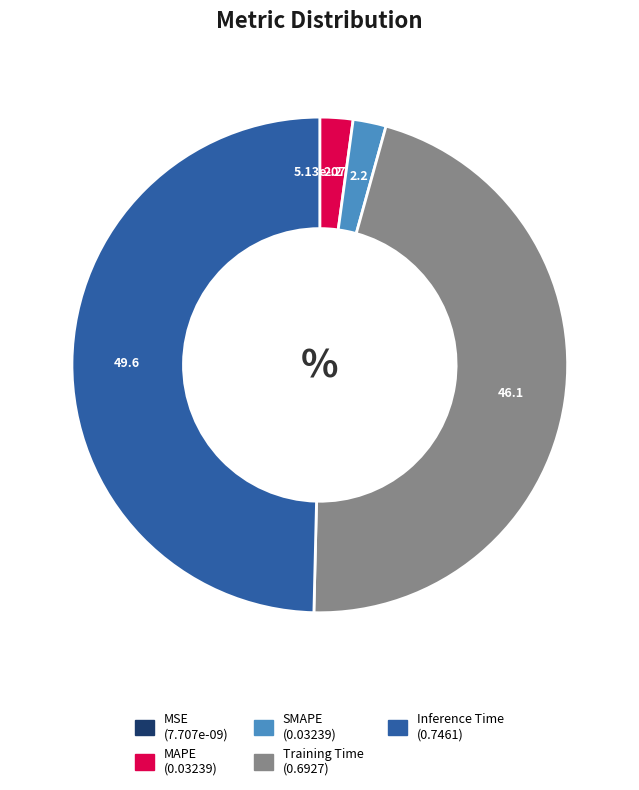

Which category has the biggest portion of the pie?

Inference Time